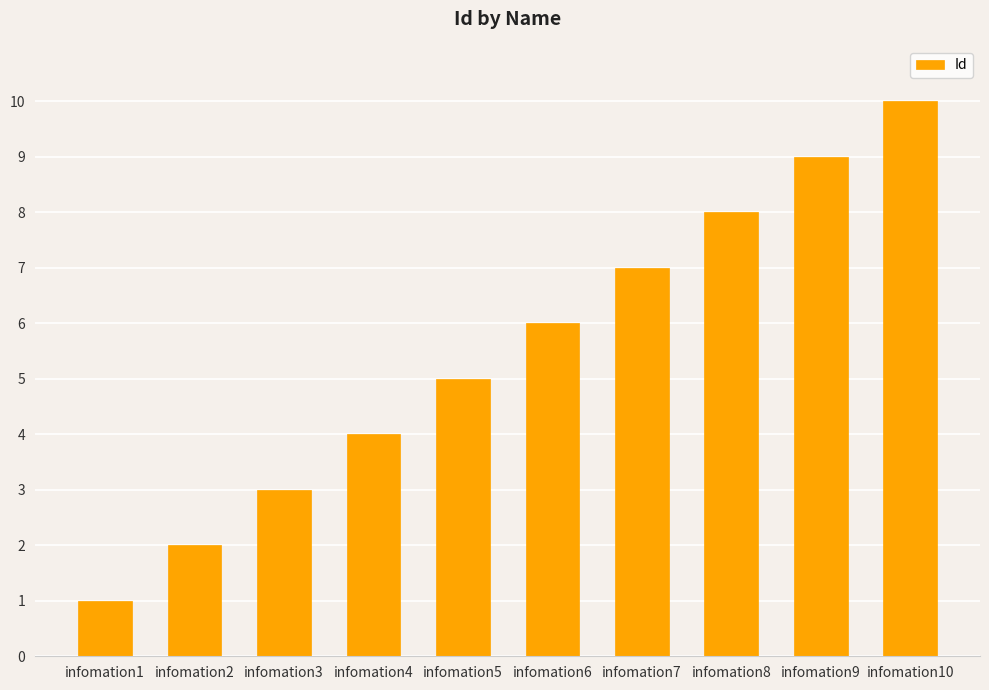

How many data points are less than 6?

5